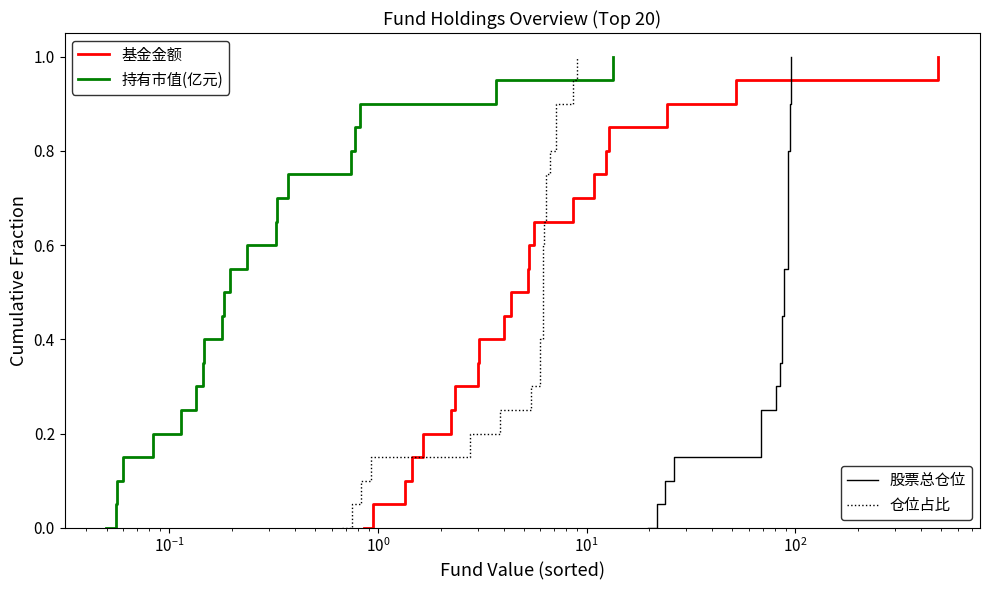

Is this an area chart (filled region under the line)?

No